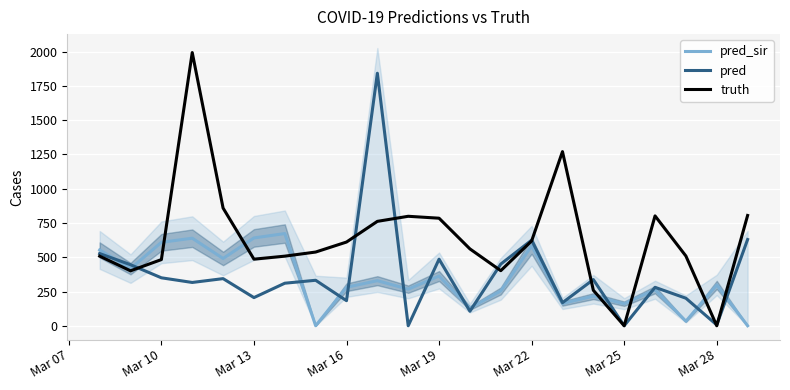

What is the maximum value for pred_sir?

673.0